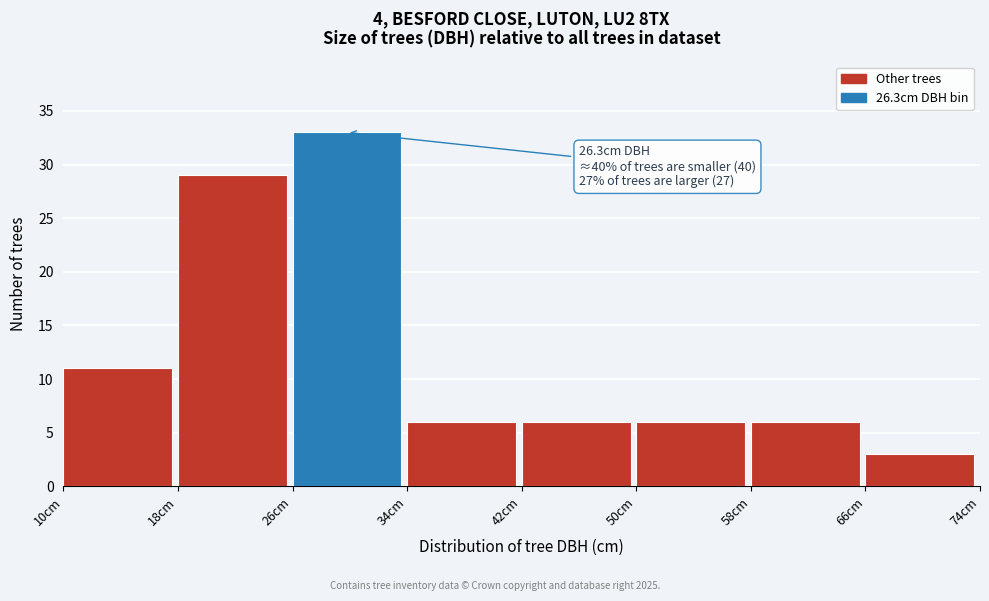

Over which range of the x-axis is the bar tallest?

26 to 34